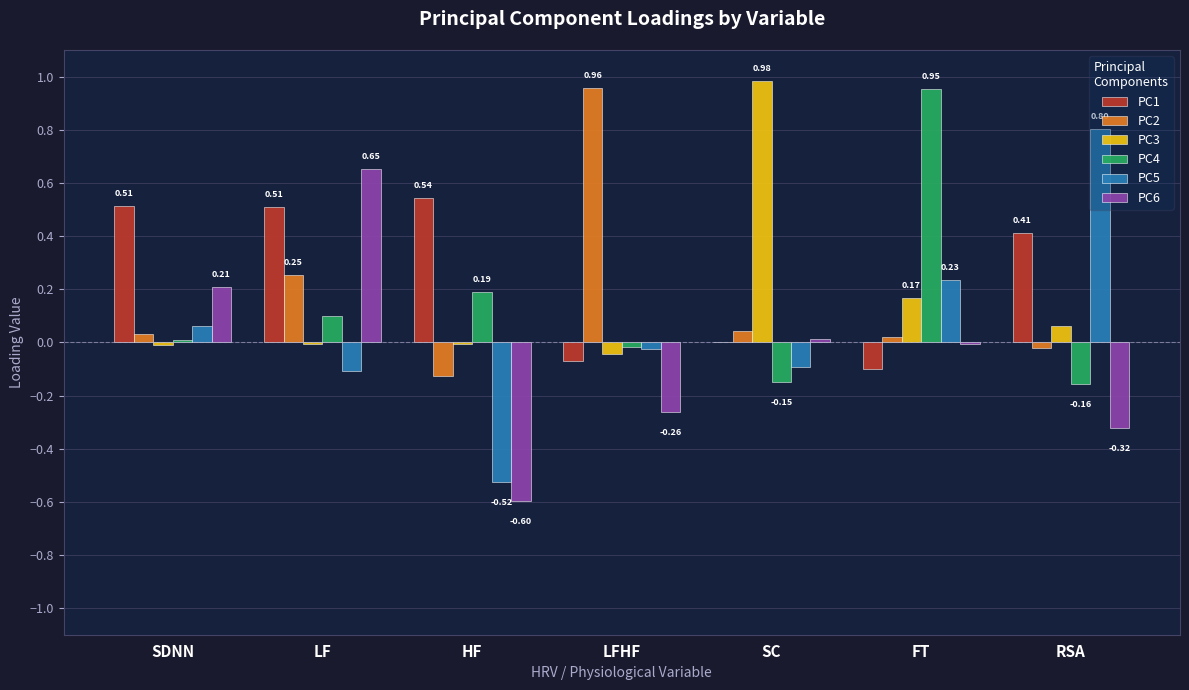

Which series has the largest total across all categories?

PC1